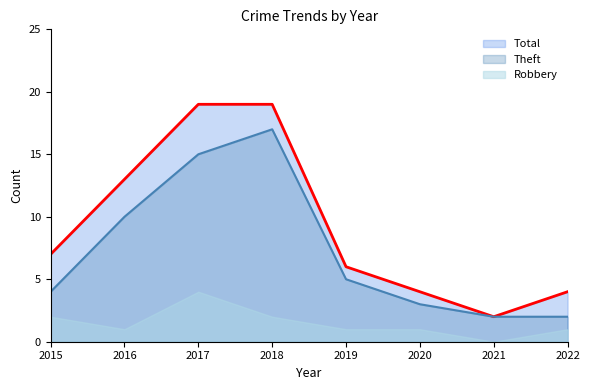

Is the value of Total at 2022 greater than the value of Theft at 2022?

Yes